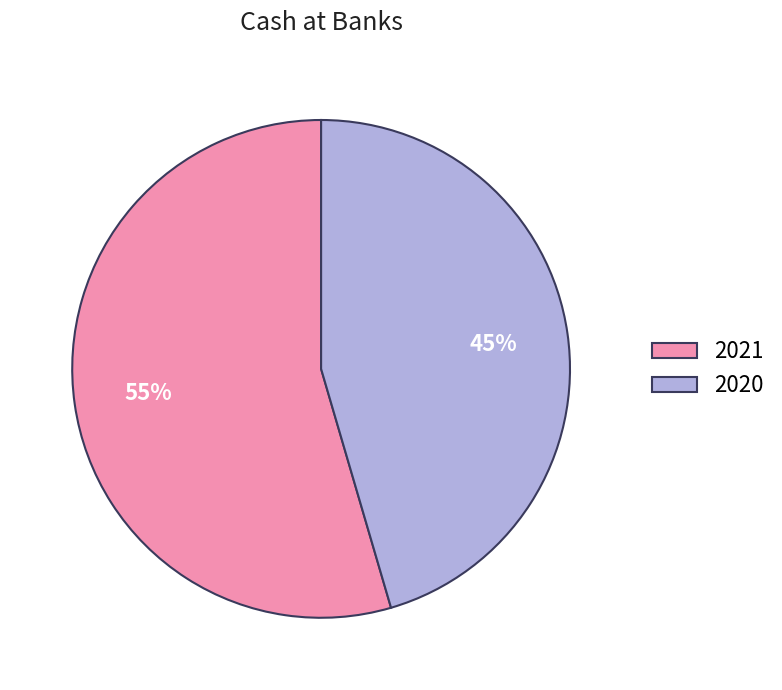

To the nearest percent, what portion does 2020 represent?

45%